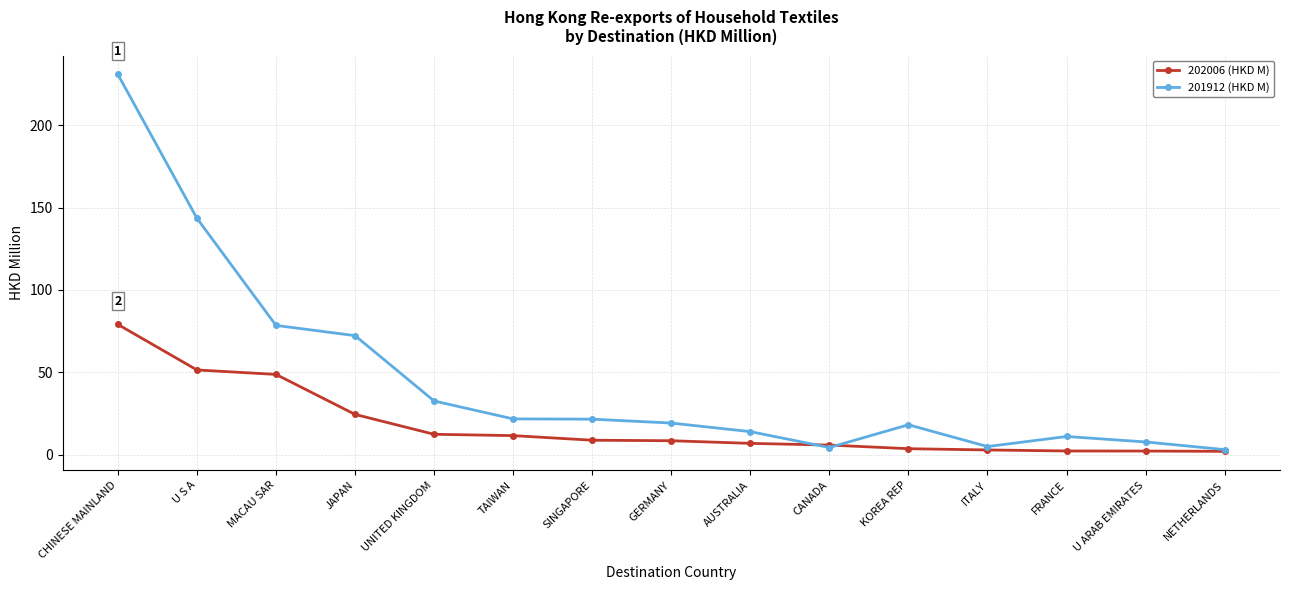

What is the total value across all series at TAIWAN?

33.3